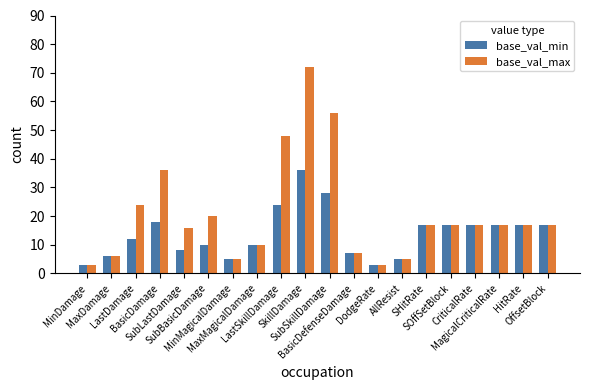

Reading left to right, transcribe all the data shown in this chart.

base_val_min: 3	6	12	18	8	10	5	10	24	36	28	7	3	5	17	17	17	17	17	17
base_val_max: 3	6	24	36	16	20	5	10	48	72	56	7	3	5	17	17	17	17	17	17